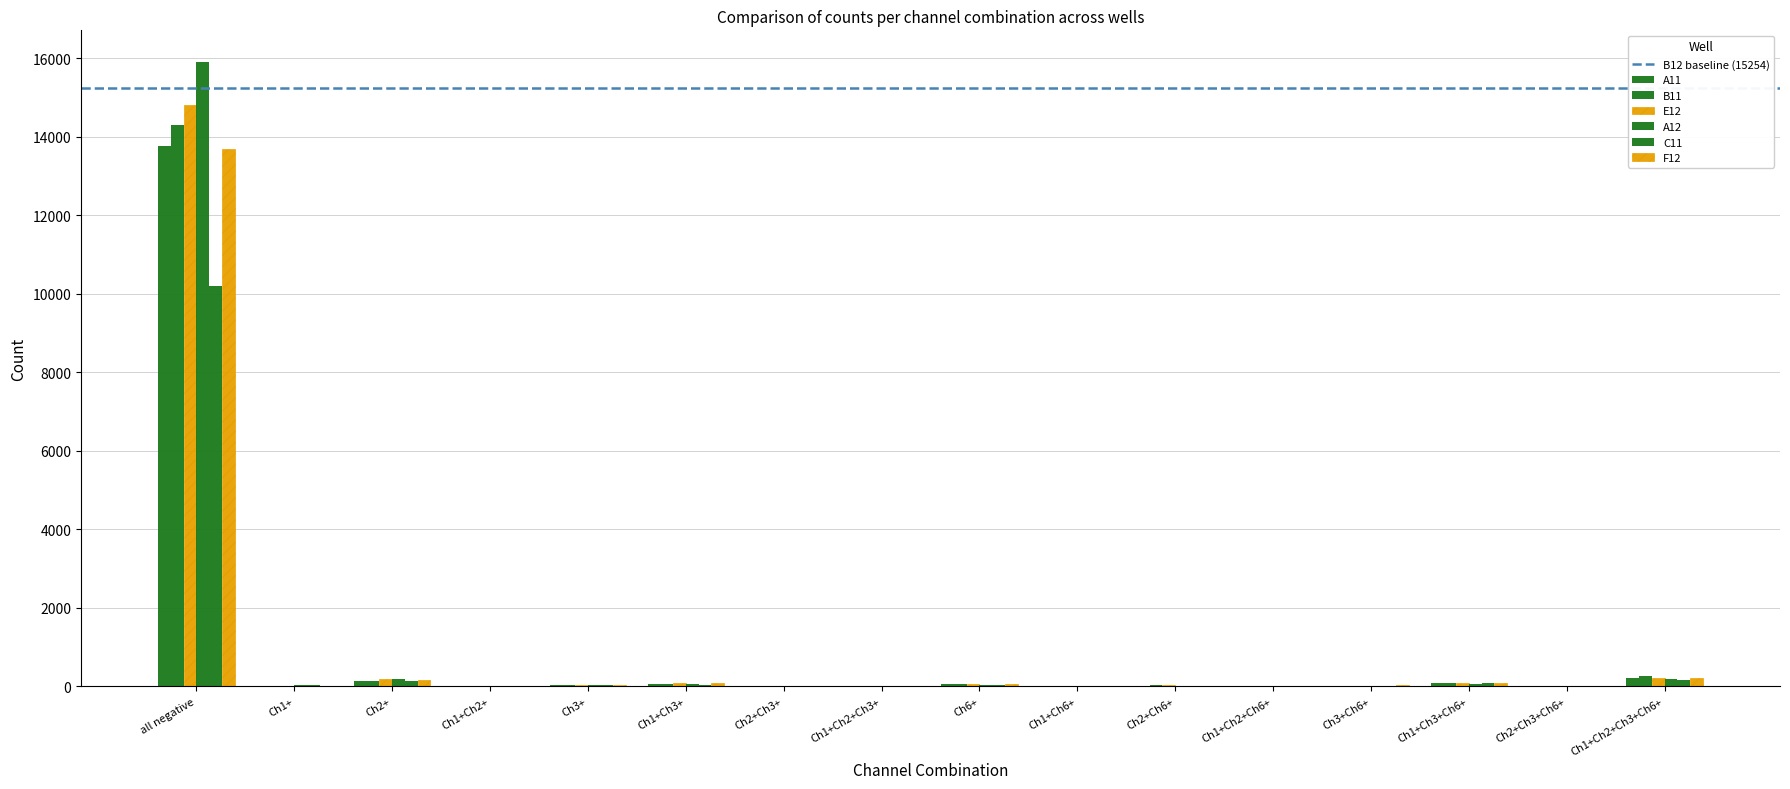

Which has a higher value, Ch1+ or Ch1+Ch2+Ch6+?

Ch1+